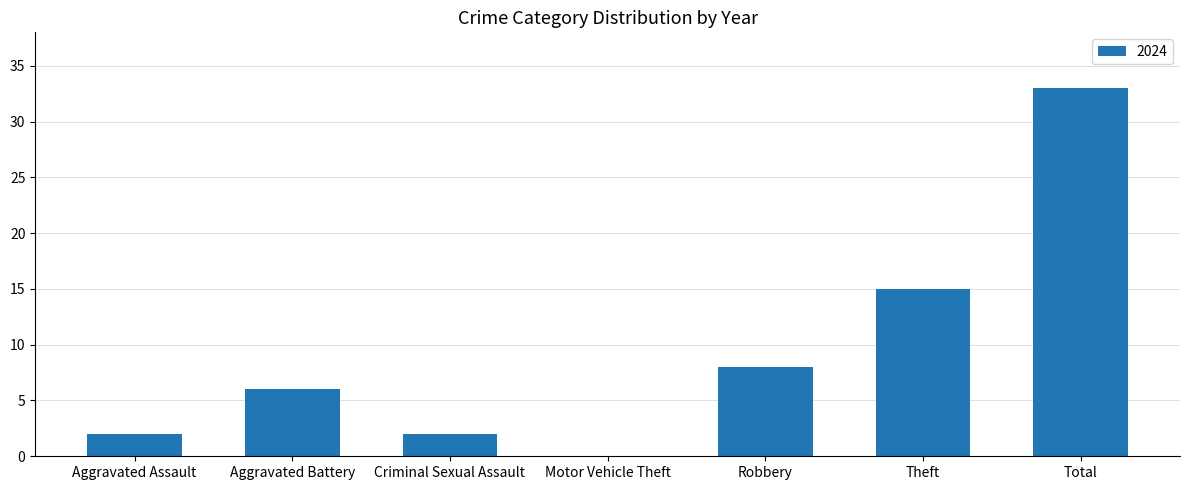

Which label corresponds to the largest value in the chart?

Total